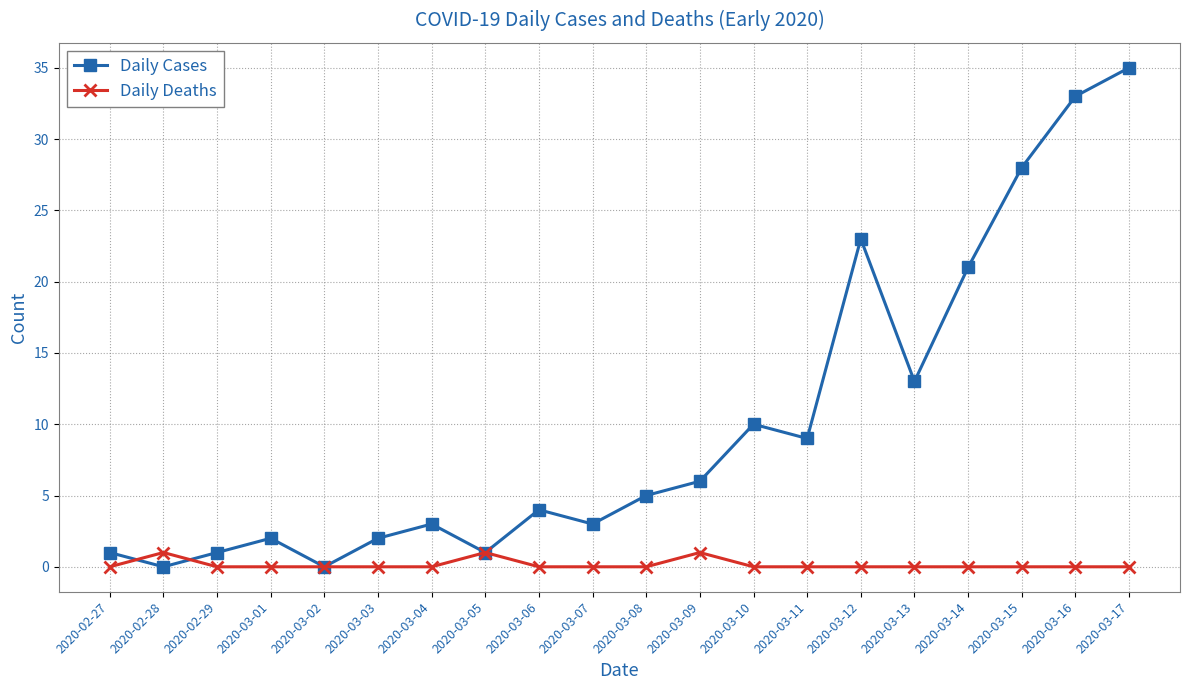

Reading left to right, transcribe all the data shown in this chart.

Daily Cases: 1	0	1	2	0	2	3	1	4	3	5	6	10	9	23	13	21	28	33	35
Daily Deaths: 0	1	0	0	0	0	0	1	0	0	0	1	0	0	0	0	0	0	0	0